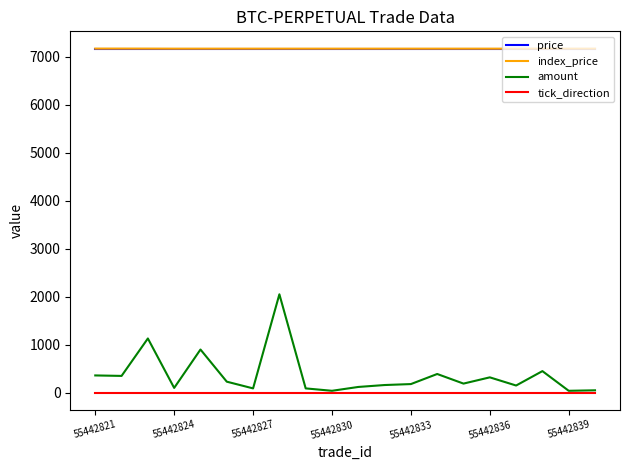

What is the lowest value of the index_price series?

7166.5